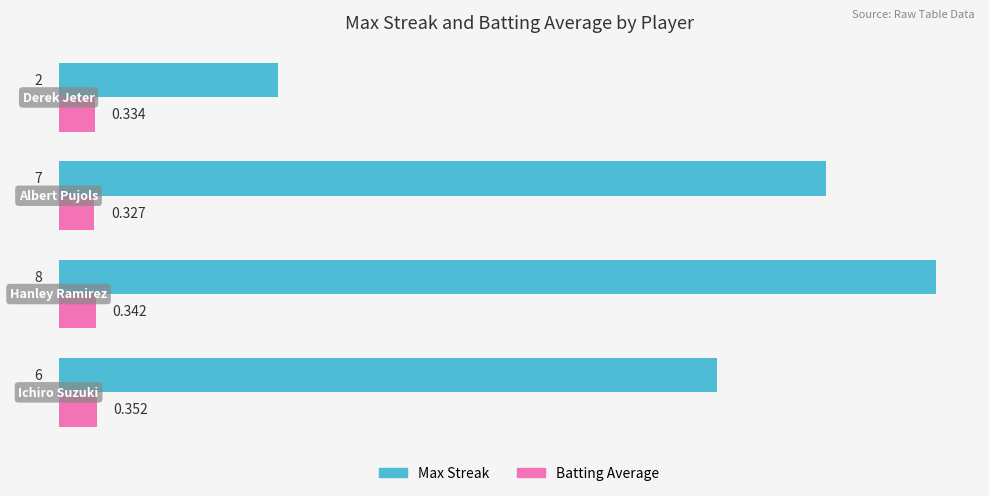

Rank the series by their average value, from lowest to highest.

Batting Average, Max Streak